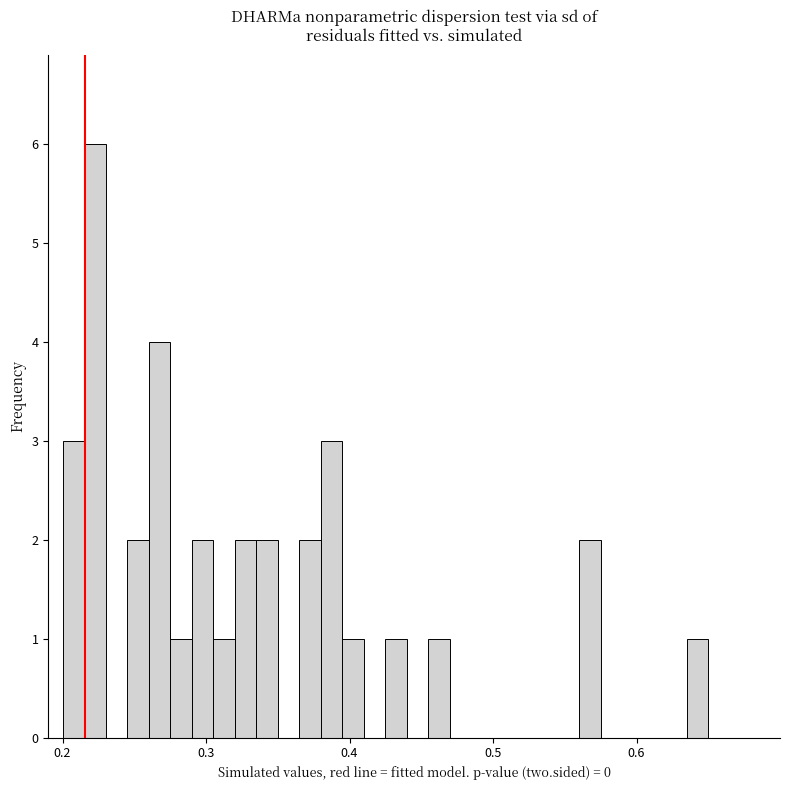

Read against the x-axis, roughly where is the centre of the tallest bar?

0.22